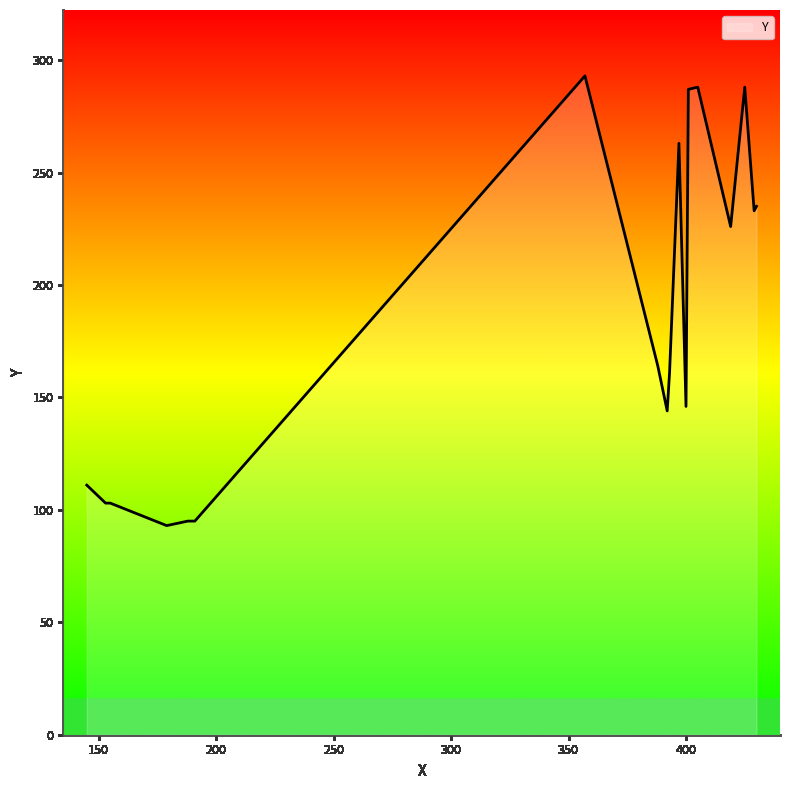

What is the minimum value shown in the chart?

93